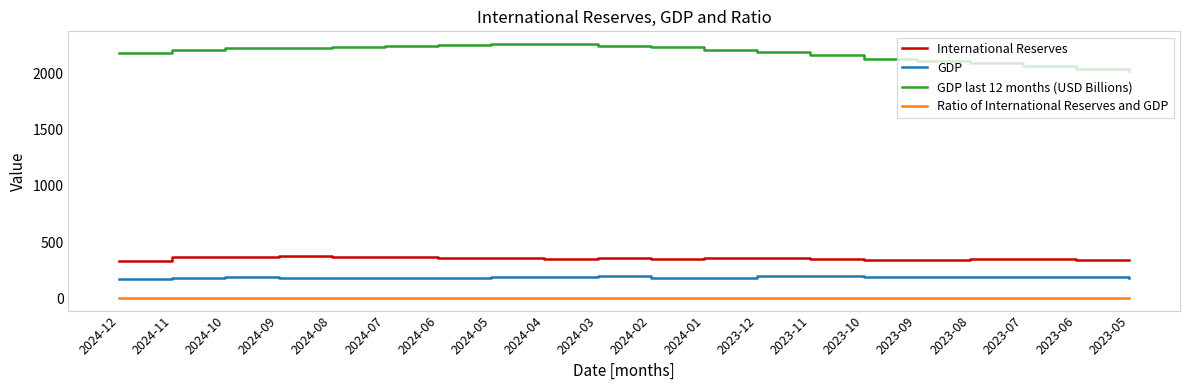

What is the difference between the highest and lowest values at 2024-09?

2228.0